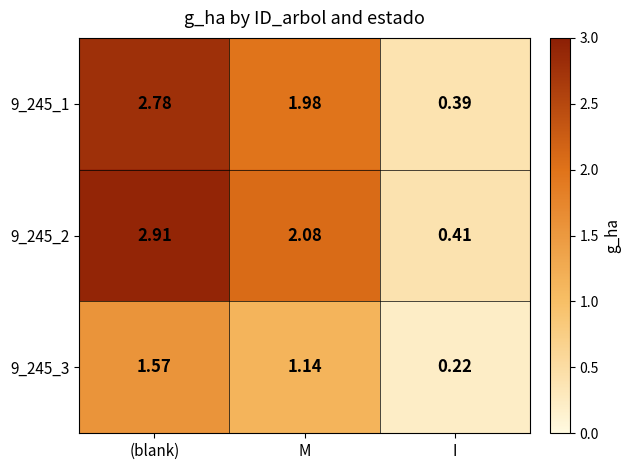

Is the value of 9_245_3 at M greater than the value of 9_245_2 at I?

Yes